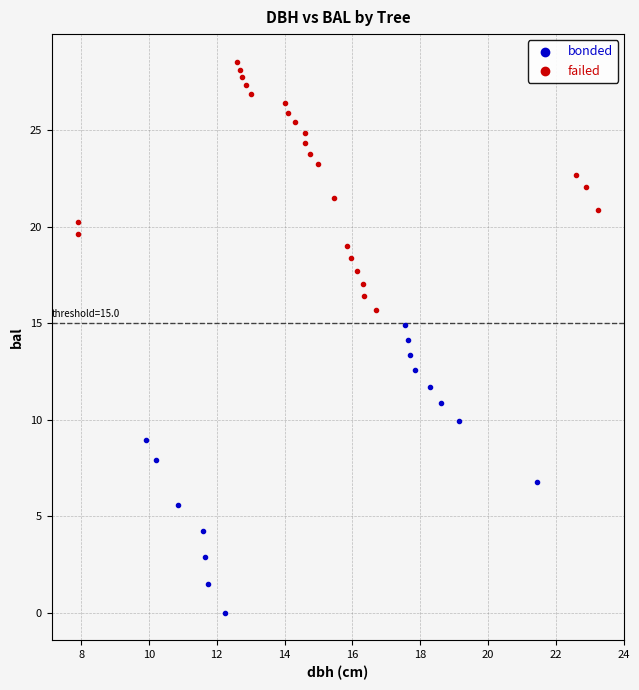

Which series contains the highest Y value?

failed